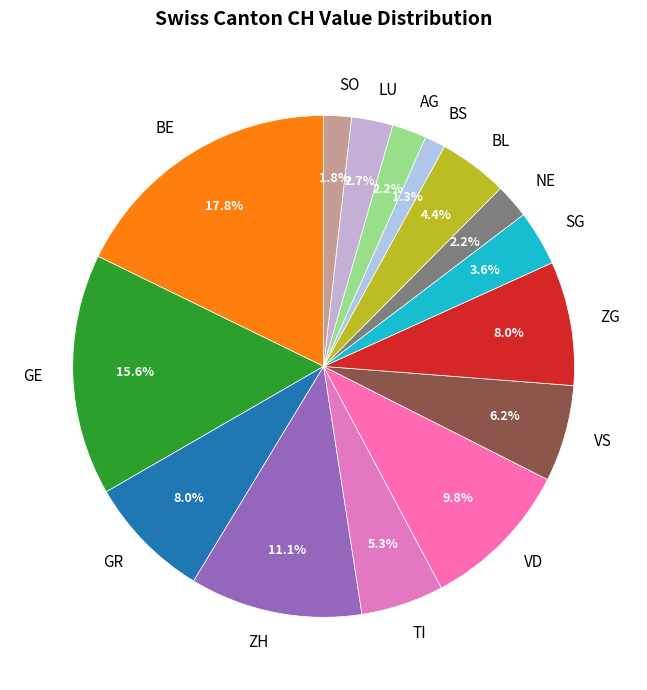

Which category has the biggest portion of the pie?

BE